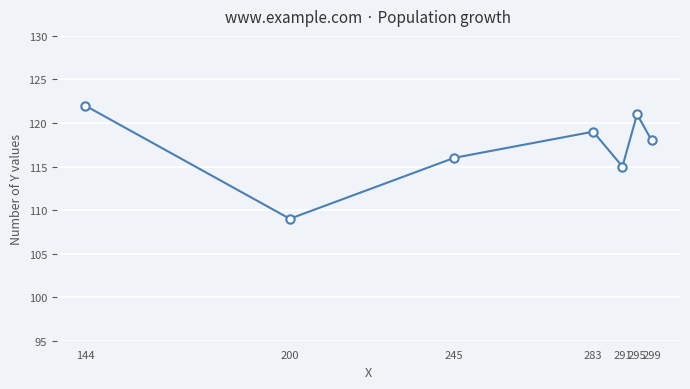

True or false: the data shows 122 at 144.

True